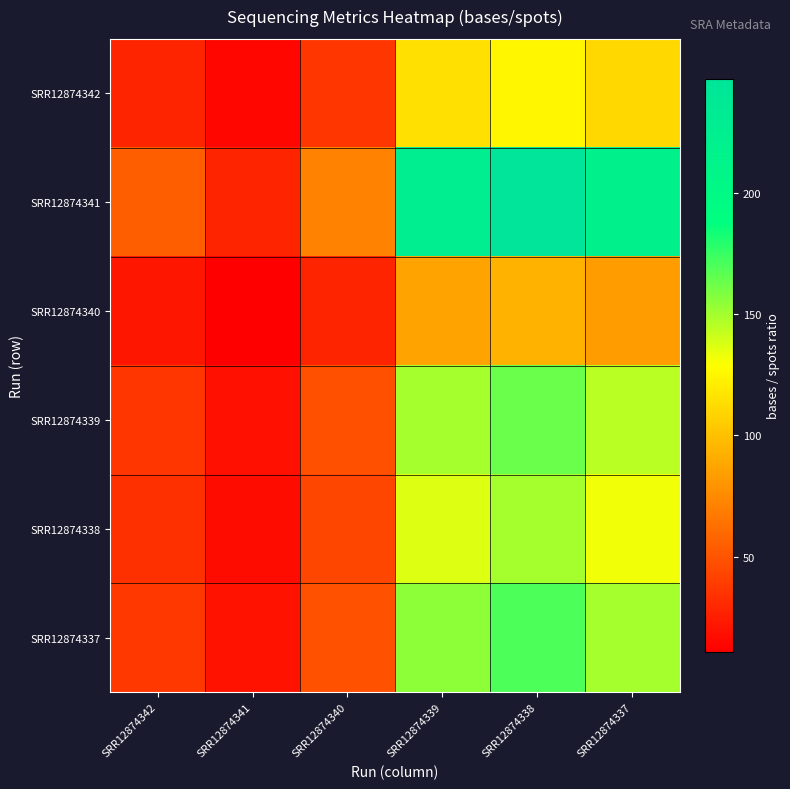

At which category is the sum across all series the highest?

SRR12874338